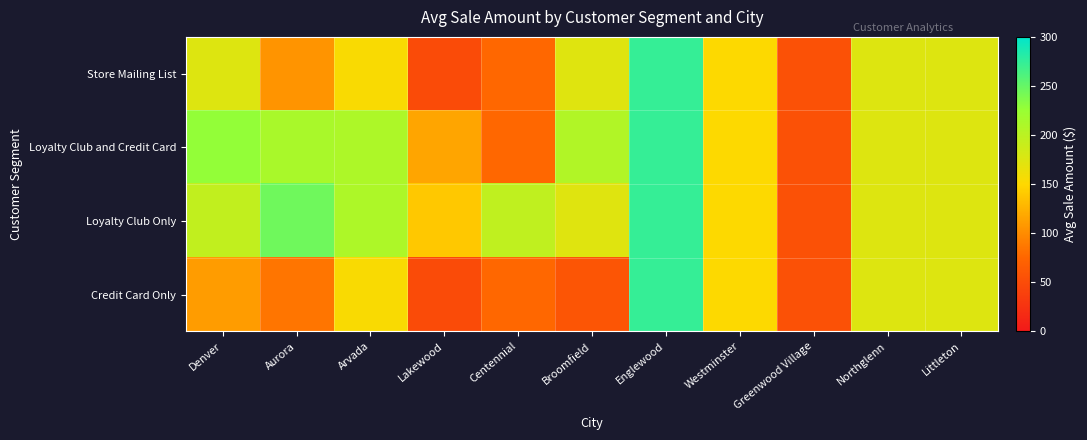

At how many categories does at least one series exceed 105?

10